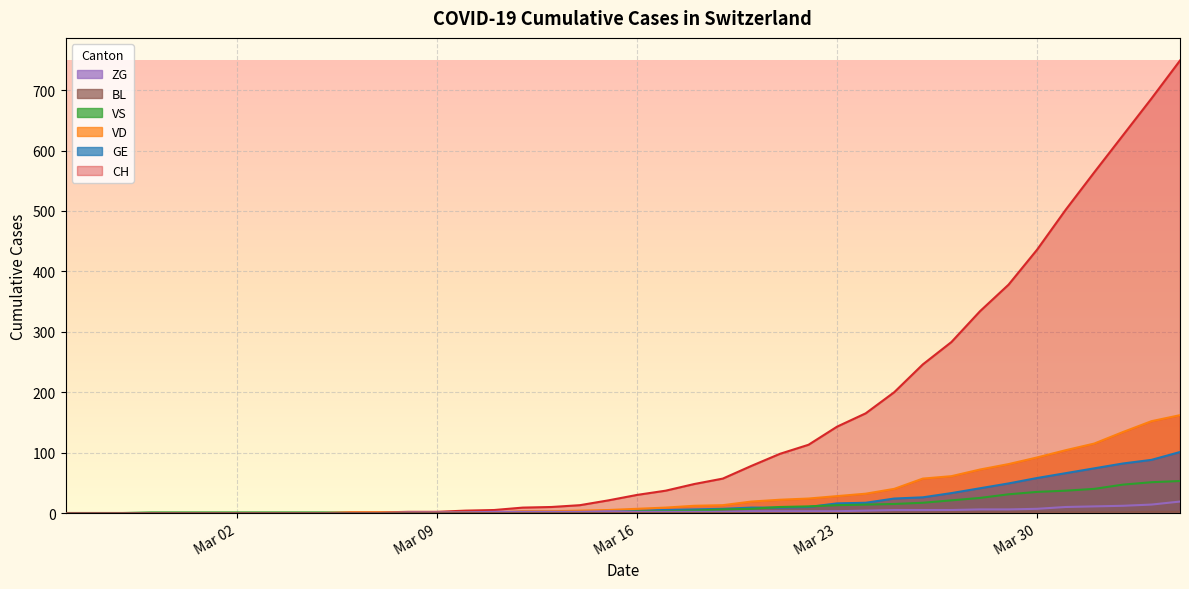

What are all the series names shown in the legend?

CH, GE, VD, VS, ZG, BL